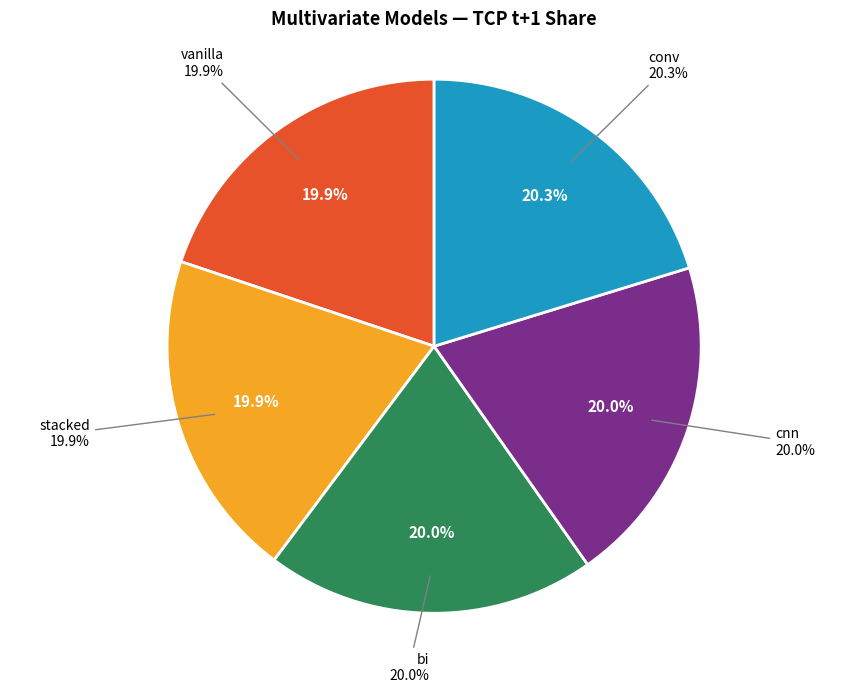

Which has a higher value, cnn or vanilla?

cnn